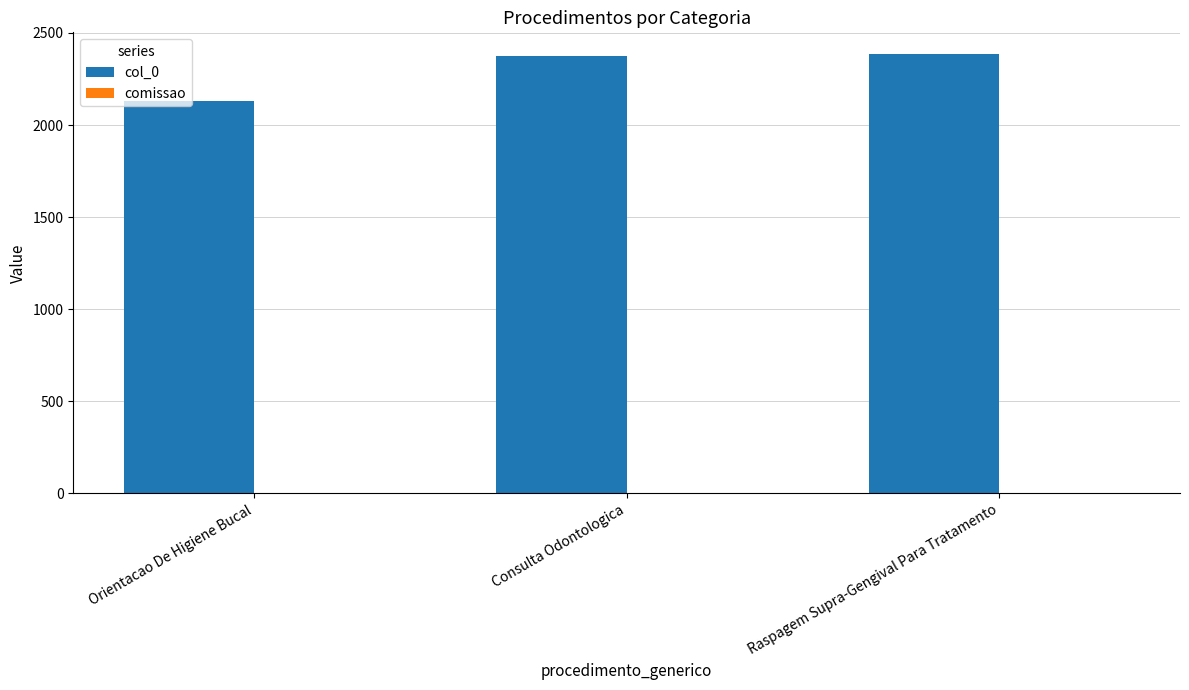

Is it true that col_0 equals 513.7 at Consulta Odontologica?

False